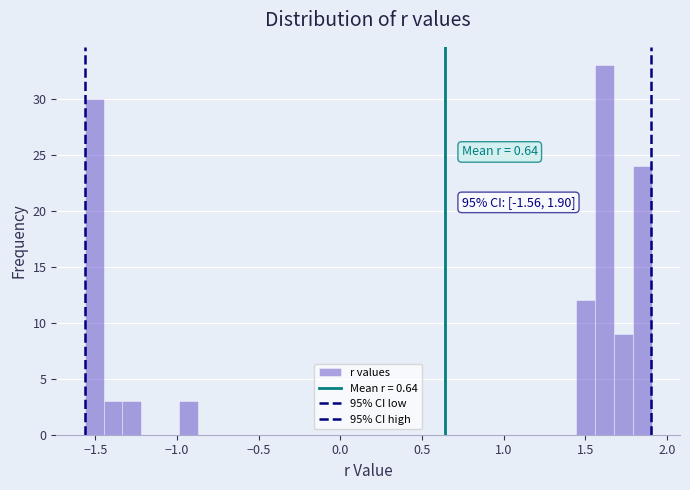

Around what value on the x-axis is the tallest bar? Give the approximate position of its centre, as read against the axis.

1.60